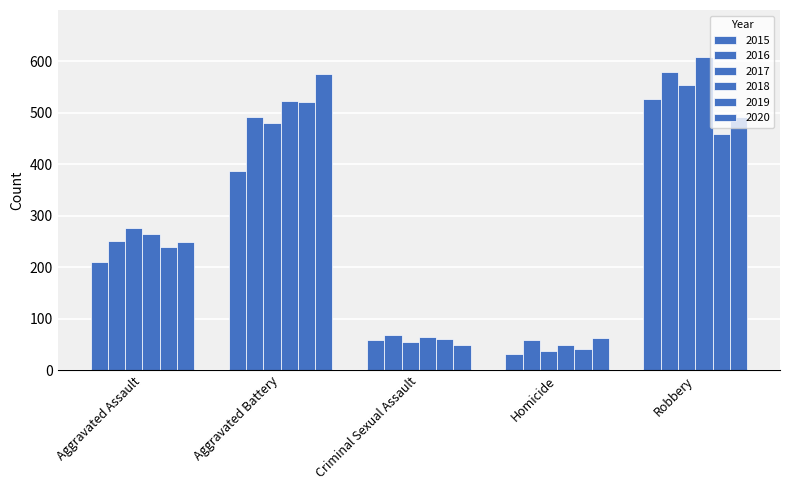

At how many categories does at least one series exceed 578?

1